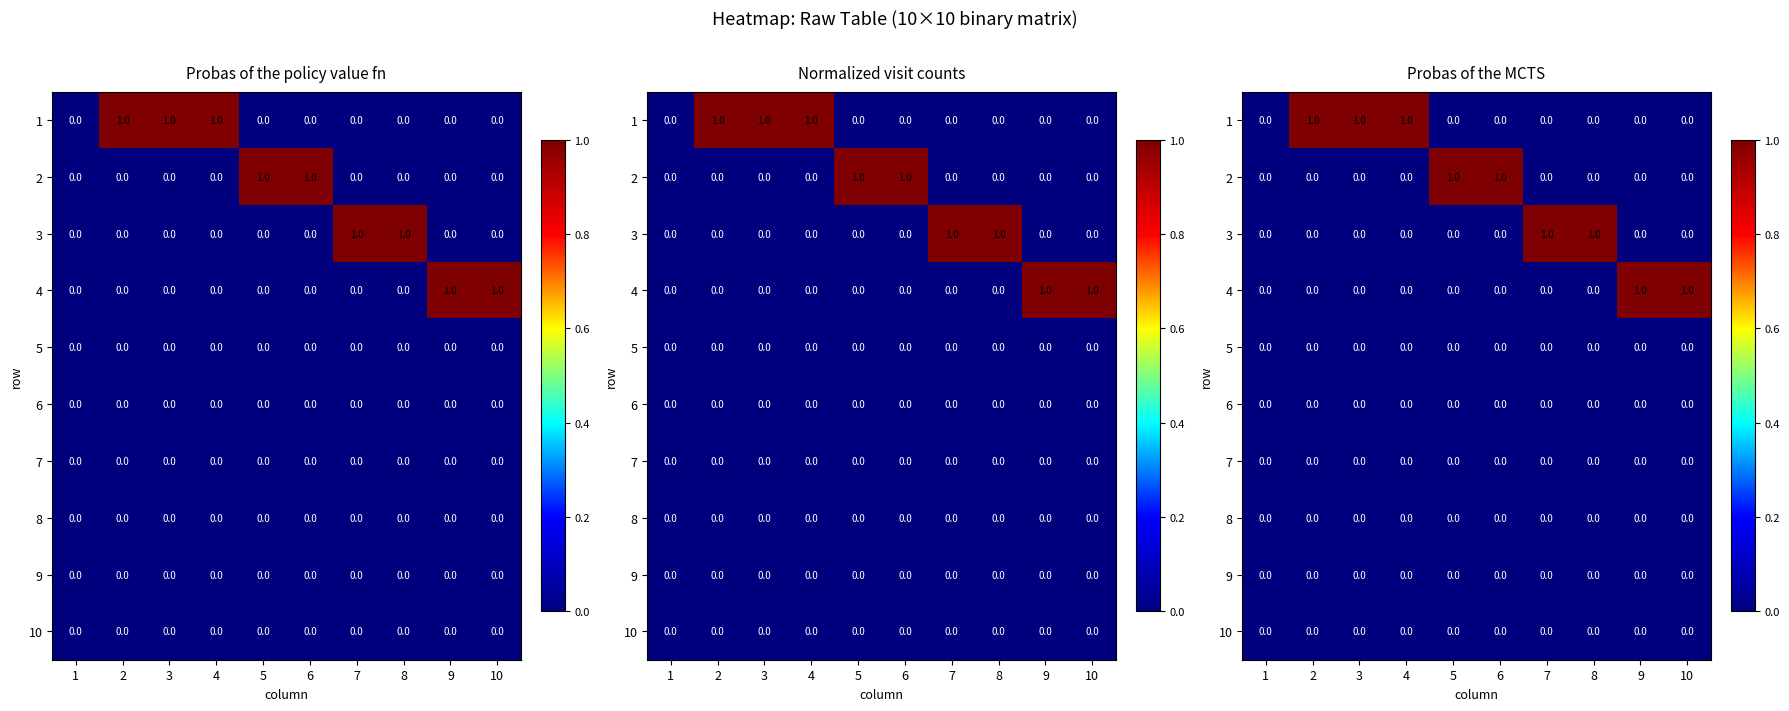

The 1 series shows -1 at 9. True or false?

False